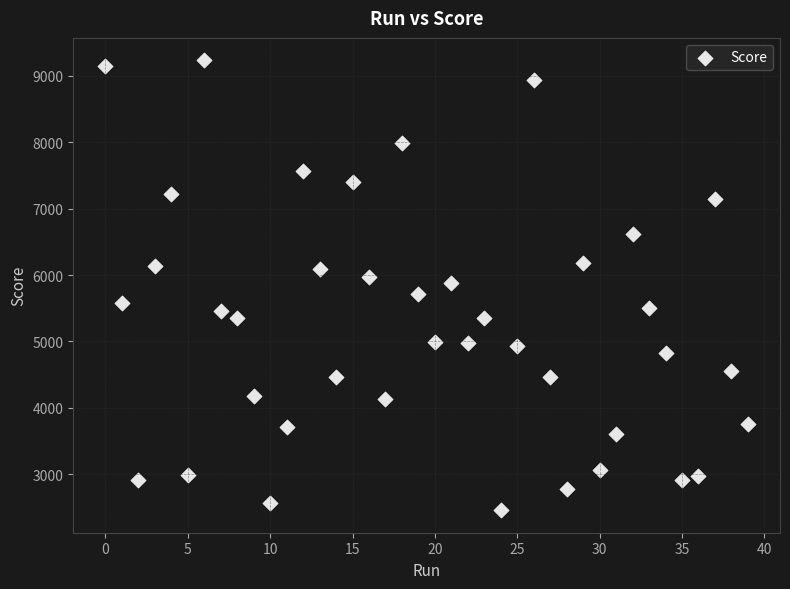

What is the range of Y values (max minus min)?

6770